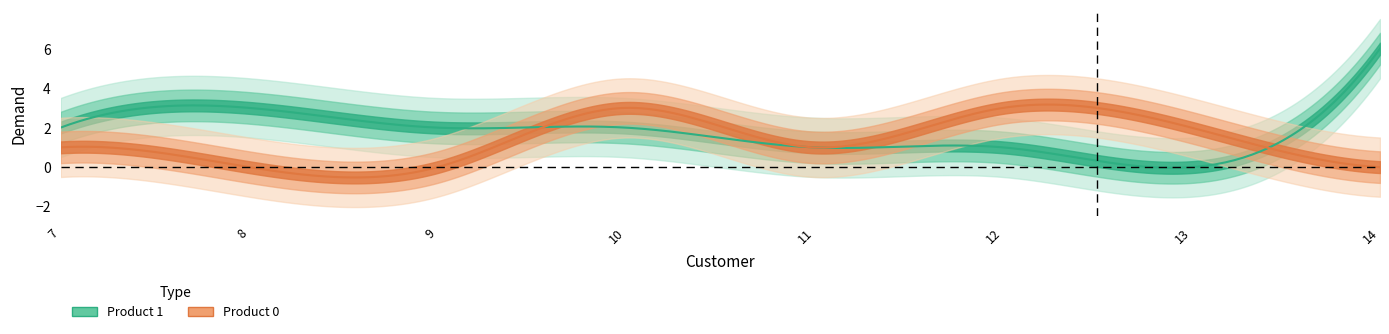

True or false: Product 0 has a value of 1 at 14.

False